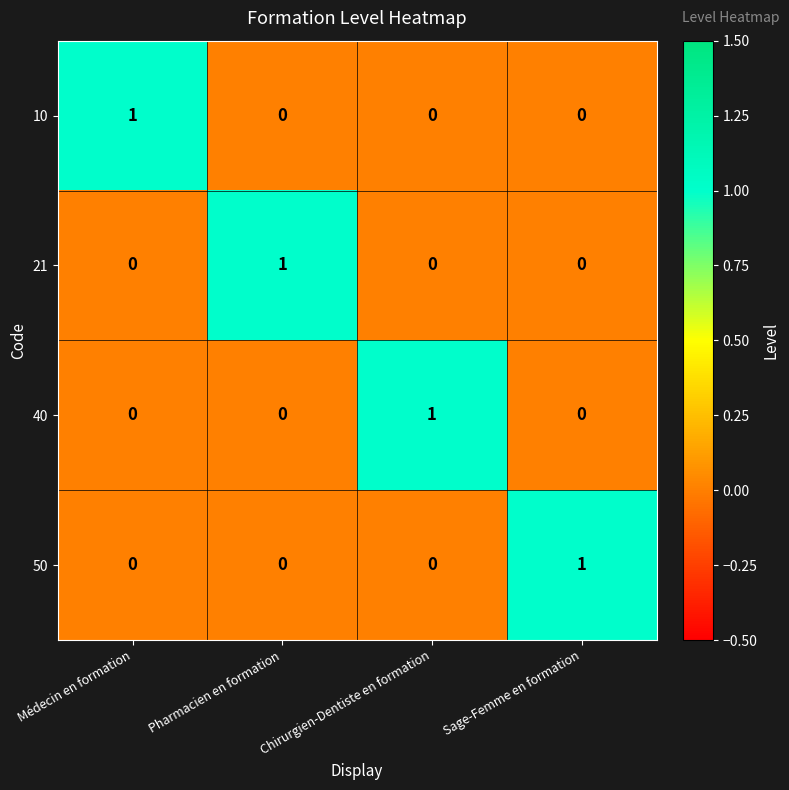

What is the maximum value shown in the chart?

1